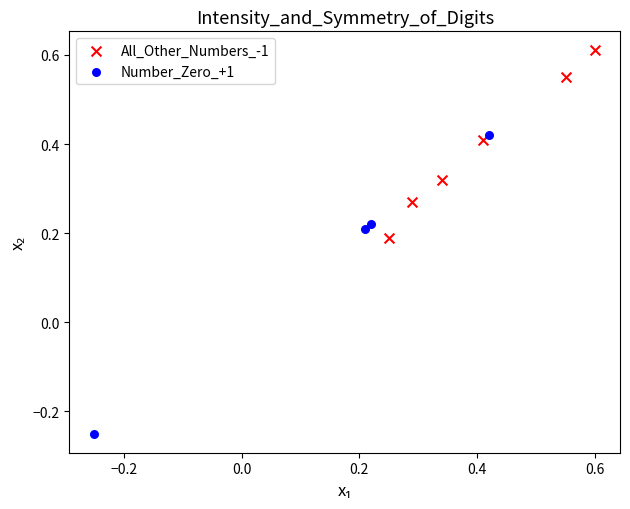

What are all the series names shown in the legend?

All_Other_Numbers_-1, Number_Zero_+1